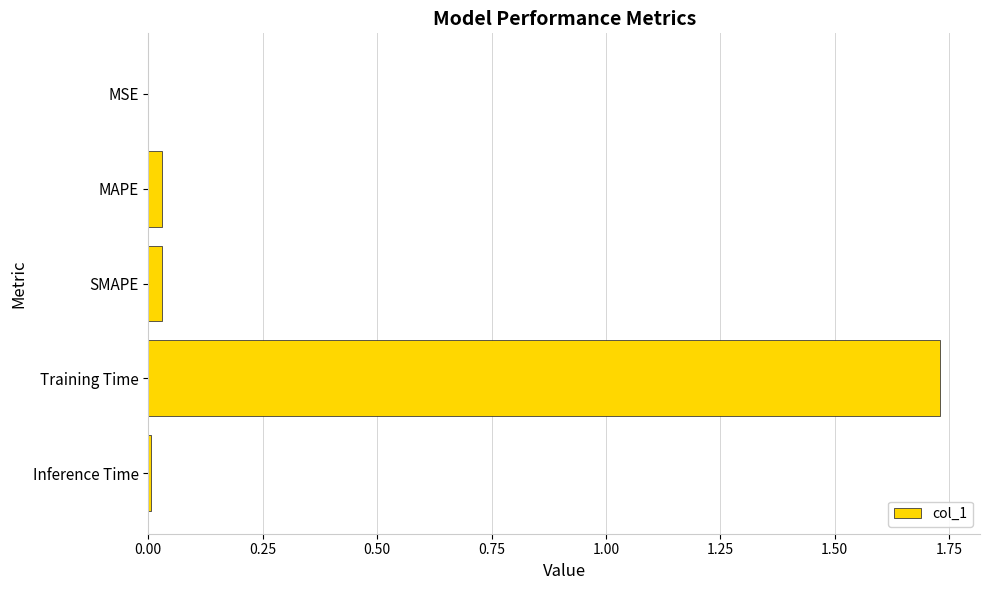

The chart shows a value of 0.0 at MSE. True or false?

True